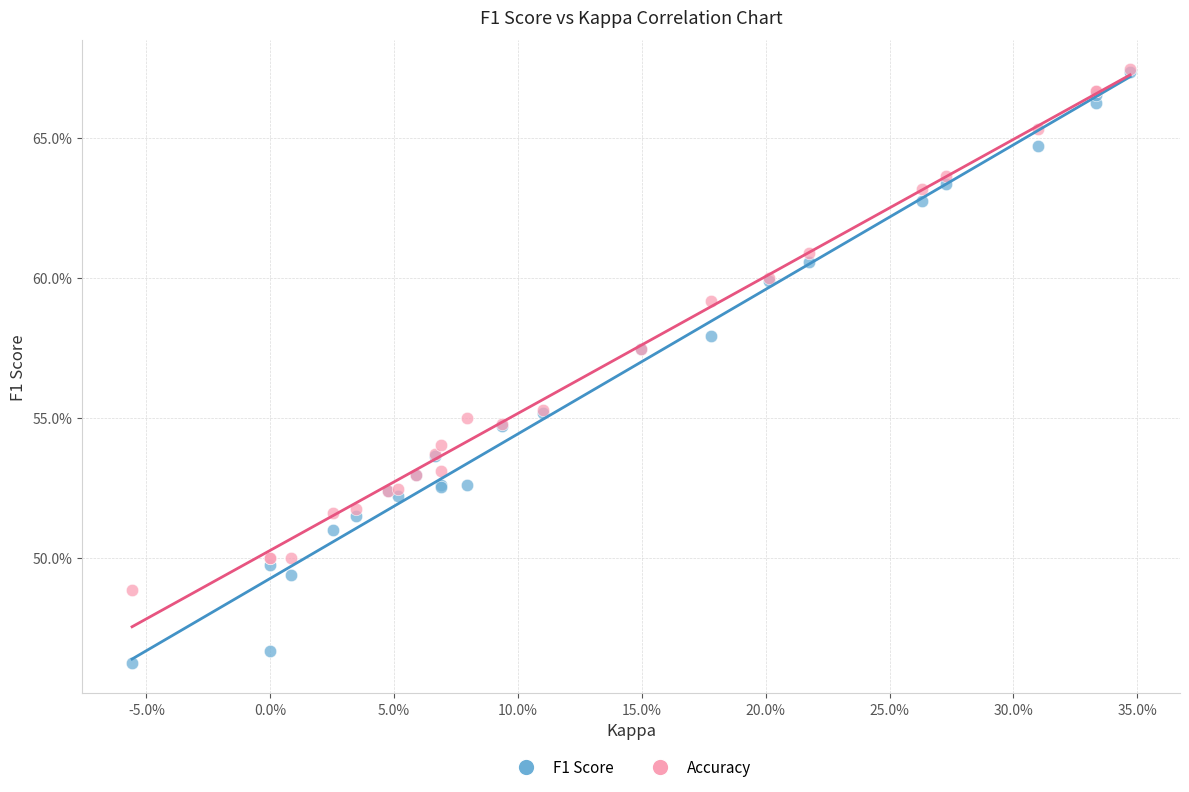

What are all the series names shown in the legend?

F1 Score, Accuracy